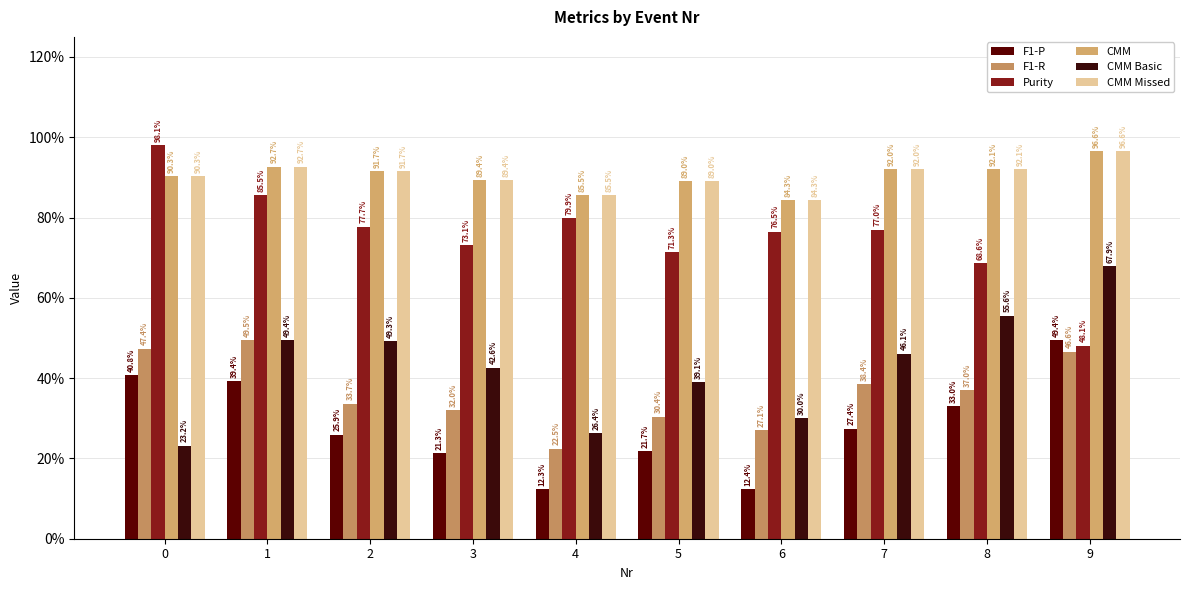

What value does the CMM Missed series have at 0?

0.9